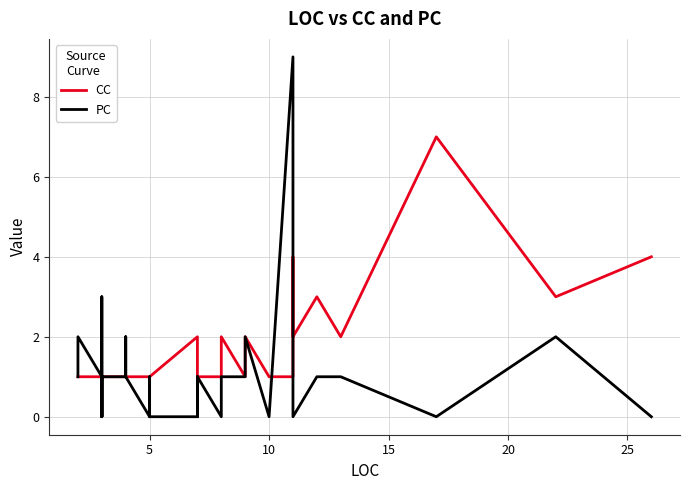

What is the value of the CC point at the 13th from the left?

1